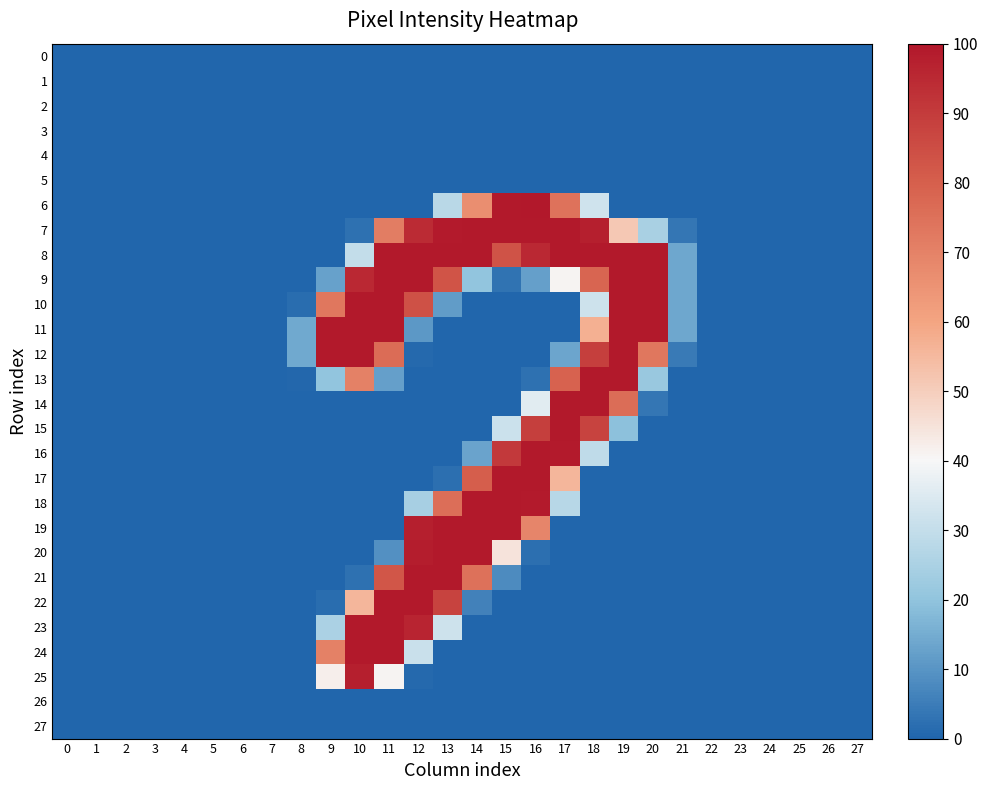

Reading left to right, extract all data points from this chart.

0: 0=0	1=0	2=0	3=0	4=0	5=0	6=0	7=0	8=0	9=0	10=0	11=0	12=0	13=0	14=0	15=0	16=0	17=0	18=0	19=0	20=0	21=0	22=0	23=0	24=0	25=0	26=0	27=0
1: 0=0	1=0	2=0	3=0	4=0	5=0	6=0	7=0	8=0	9=0	10=0	11=0	12=0	13=0	14=0	15=0	16=0	17=0	18=0	19=0	20=0	21=0	22=0	23=0	24=0	25=0	26=0	27=0
2: 0=0	1=0	2=0	3=0	4=0	5=0	6=0	7=0	8=0	9=0	10=0	11=0	12=0	13=0	14=0	15=0	16=0	17=0	18=0	19=0	20=0	21=0	22=0	23=0	24=0	25=0	26=0	27=0
3: 0=0	1=0	2=0	3=0	4=0	5=0	6=0	7=0	8=0	9=0	10=0	11=0	12=0	13=0	14=0	15=0	16=0	17=0	18=0	19=0	20=0	21=0	22=0	23=0	24=0	25=0	26=0	27=0
4: 0=0	1=0	2=0	3=0	4=0	5=0	6=0	7=0	8=0	9=0	10=0	11=0	12=0	13=0	14=0	15=0	16=0	17=0	18=0	19=0	20=0	21=0	22=0	23=0	24=0	25=0	26=0	27=0
5: 0=0	1=0	2=0	3=0	4=0	5=0	6=0	7=0	8=0	9=0	10=0	11=0	12=0	13=0	14=0	15=0	16=0	17=0	18=0	19=0	20=0	21=0	22=0	23=0	24=0	25=0	26=0	27=0
6: 0=0	1=0	2=0	3=0	4=0	5=0	6=0	7=0	8=0	9=0	10=0	11=0	12=0	13=71	14=170	15=254	16=255	17=190	18=82	19=0	20=0	21=0	22=0	23=0	24=0	25=0	26=0	27=0
7: 0=0	1=0	2=0	3=0	4=0	5=0	6=0	7=0	8=0	9=0	10=6	11=182	12=241	13=253	14=254	15=254	16=254	17=254	18=250	19=131	20=63	21=9	22=0	23=0	24=0	25=0	26=0	27=0
8: 0=0	1=0	2=0	3=0	4=0	5=0	6=0	7=0	8=0	9=0	10=76	11=254	12=254	13=254	14=254	15=213	16=243	17=254	18=254	19=254	20=254	21=35	22=0	23=0	24=0	25=0	26=0	27=0
9: 0=0	1=0	2=0	3=0	4=0	5=0	6=0	7=0	8=0	9=32	10=243	11=254	12=254	13=212	14=51	15=7	16=31	17=104	18=200	19=254	20=254	21=35	22=0	23=0	24=0	25=0	26=0	27=0
10: 0=0	1=0	2=0	3=0	4=0	5=0	6=0	7=0	8=4	9=187	10=254	11=254	12=214	13=29	14=0	15=0	16=0	17=0	18=81	19=254	20=254	21=35	22=0	23=0	24=0	25=0	26=0	27=0
11: 0=0	1=0	2=0	3=0	4=0	5=0	6=0	7=0	8=36	9=254	10=254	11=254	12=27	13=0	14=0	15=0	16=0	17=0	18=146	19=254	20=254	21=35	22=0	23=0	24=0	25=0	26=0	27=0
12: 0=0	1=0	2=0	3=0	4=0	5=0	6=0	7=0	8=36	9=254	10=254	11=195	12=2	13=0	14=0	15=0	16=0	17=34	18=227	19=254	20=187	21=11	22=0	23=0	24=0	25=0	26=0	27=0
13: 0=0	1=0	2=0	3=0	4=0	5=0	6=0	7=0	8=1	9=51	10=179	11=31	12=0	13=0	14=0	15=0	16=6	17=202	18=254	19=254	20=55	21=0	22=0	23=0	24=0	25=0	26=0	27=0
14: 0=0	1=0	2=0	3=0	4=0	5=0	6=0	7=0	8=0	9=0	10=0	11=0	12=0	13=0	14=0	15=0	16=91	17=254	18=254	19=194	20=9	21=0	22=0	23=0	24=0	25=0	26=0	27=0
15: 0=0	1=0	2=0	3=0	4=0	5=0	6=0	7=0	8=0	9=0	10=0	11=0	12=0	13=0	14=0	15=80	16=227	17=254	18=224	19=49	20=0	21=0	22=0	23=0	24=0	25=0	26=0	27=0
16: 0=0	1=0	2=0	3=0	4=0	5=0	6=0	7=0	8=0	9=0	10=0	11=0	12=0	13=0	14=33	15=231	16=254	17=253	18=74	19=0	20=0	21=0	22=0	23=0	24=0	25=0	26=0	27=0
17: 0=0	1=0	2=0	3=0	4=0	5=0	6=0	7=0	8=0	9=0	10=0	11=0	12=0	13=5	14=205	15=254	16=254	17=142	18=0	19=0	20=0	21=0	22=0	23=0	24=0	25=0	26=0	27=0
18: 0=0	1=0	2=0	3=0	4=0	5=0	6=0	7=0	8=0	9=0	10=0	11=0	12=62	13=193	14=254	15=254	16=253	17=70	18=0	19=0	20=0	21=0	22=0	23=0	24=0	25=0	26=0	27=0
19: 0=0	1=0	2=0	3=0	4=0	5=0	6=0	7=0	8=0	9=0	10=0	11=0	12=250	13=254	14=254	15=254	16=176	17=0	18=0	19=0	20=0	21=0	22=0	23=0	24=0	25=0	26=0	27=0
20: 0=0	1=0	2=0	3=0	4=0	5=0	6=0	7=0	8=0	9=0	10=0	11=23	12=251	13=254	14=254	15=114	16=5	17=0	18=0	19=0	20=0	21=0	22=0	23=0	24=0	25=0	26=0	27=0
21: 0=0	1=0	2=0	3=0	4=0	5=0	6=0	7=0	8=0	9=0	10=6	11=211	12=254	13=254	14=191	15=20	16=0	17=0	18=0	19=0	20=0	21=0	22=0	23=0	24=0	25=0	26=0	27=0
22: 0=0	1=0	2=0	3=0	4=0	5=0	6=0	7=0	8=0	9=4	10=142	11=254	12=254	13=224	14=15	15=0	16=0	17=0	18=0	19=0	20=0	21=0	22=0	23=0	24=0	25=0	26=0	27=0
23: 0=0	1=0	2=0	3=0	4=0	5=0	6=0	7=0	8=0	9=64	10=254	11=254	12=246	13=81	14=0	15=0	16=0	17=0	18=0	19=0	20=0	21=0	22=0	23=0	24=0	25=0	26=0	27=0
24: 0=0	1=0	2=0	3=0	4=0	5=0	6=0	7=0	8=0	9=179	10=254	11=254	12=79	13=0	14=0	15=0	16=0	17=0	18=0	19=0	20=0	21=0	22=0	23=0	24=0	25=0	26=0	27=0
25: 0=0	1=0	2=0	3=0	4=0	5=0	6=0	7=0	8=0	9=107	10=250	11=104	12=2	13=0	14=0	15=0	16=0	17=0	18=0	19=0	20=0	21=0	22=0	23=0	24=0	25=0	26=0	27=0
26: 0=0	1=0	2=0	3=0	4=0	5=0	6=0	7=0	8=0	9=0	10=0	11=0	12=0	13=0	14=0	15=0	16=0	17=0	18=0	19=0	20=0	21=0	22=0	23=0	24=0	25=0	26=0	27=0
27: 0=0	1=0	2=0	3=0	4=0	5=0	6=0	7=0	8=0	9=0	10=0	11=0	12=0	13=0	14=0	15=0	16=0	17=0	18=0	19=0	20=0	21=0	22=0	23=0	24=0	25=0	26=0	27=0